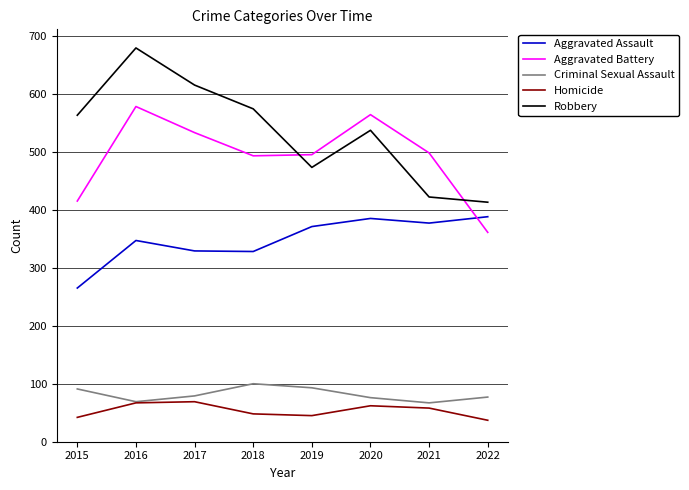

What are all the series names shown in the legend?

Aggravated Assault, Aggravated Battery, Criminal Sexual Assault, Homicide, Robbery